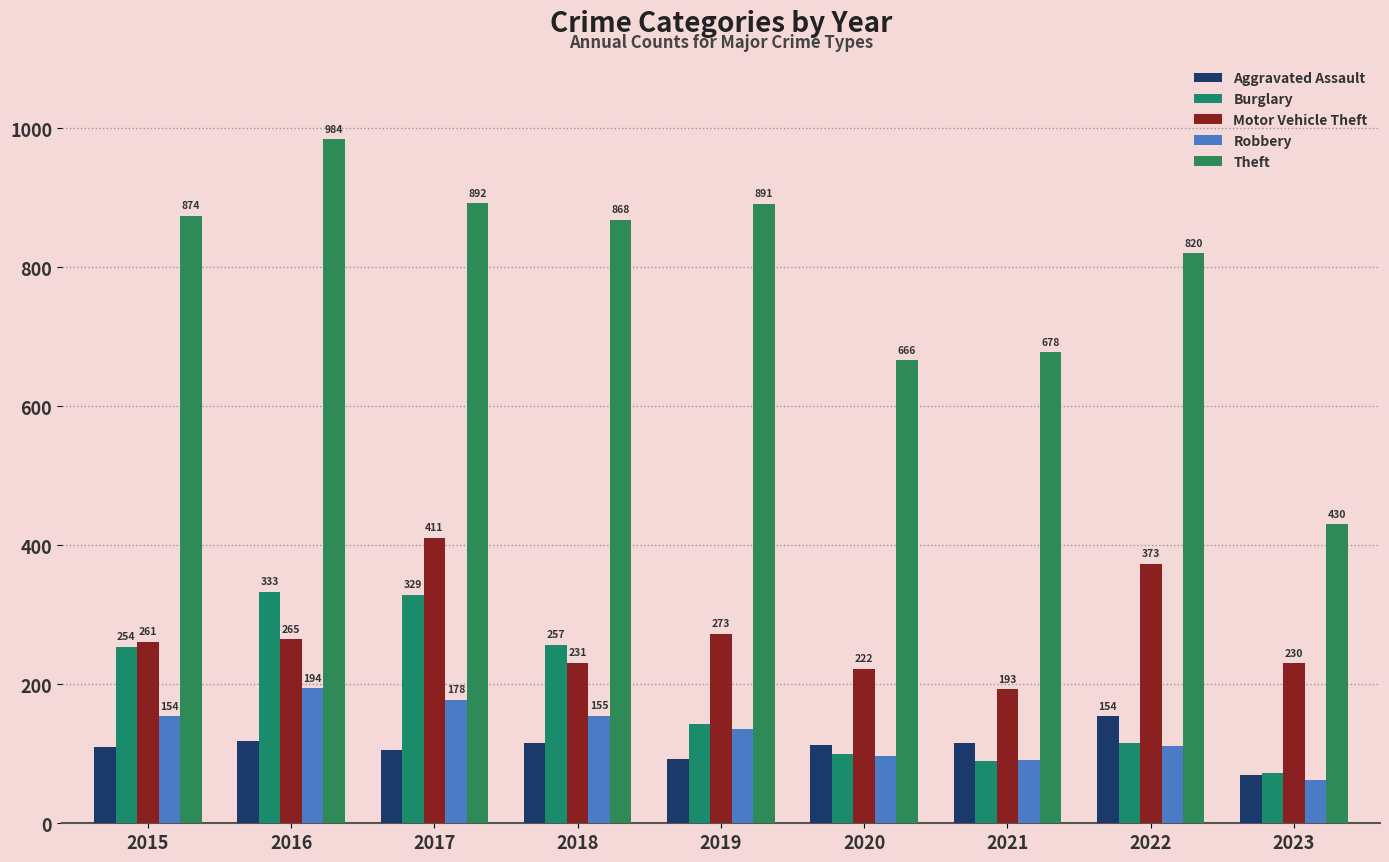

What is the maximum value for Robbery?

194